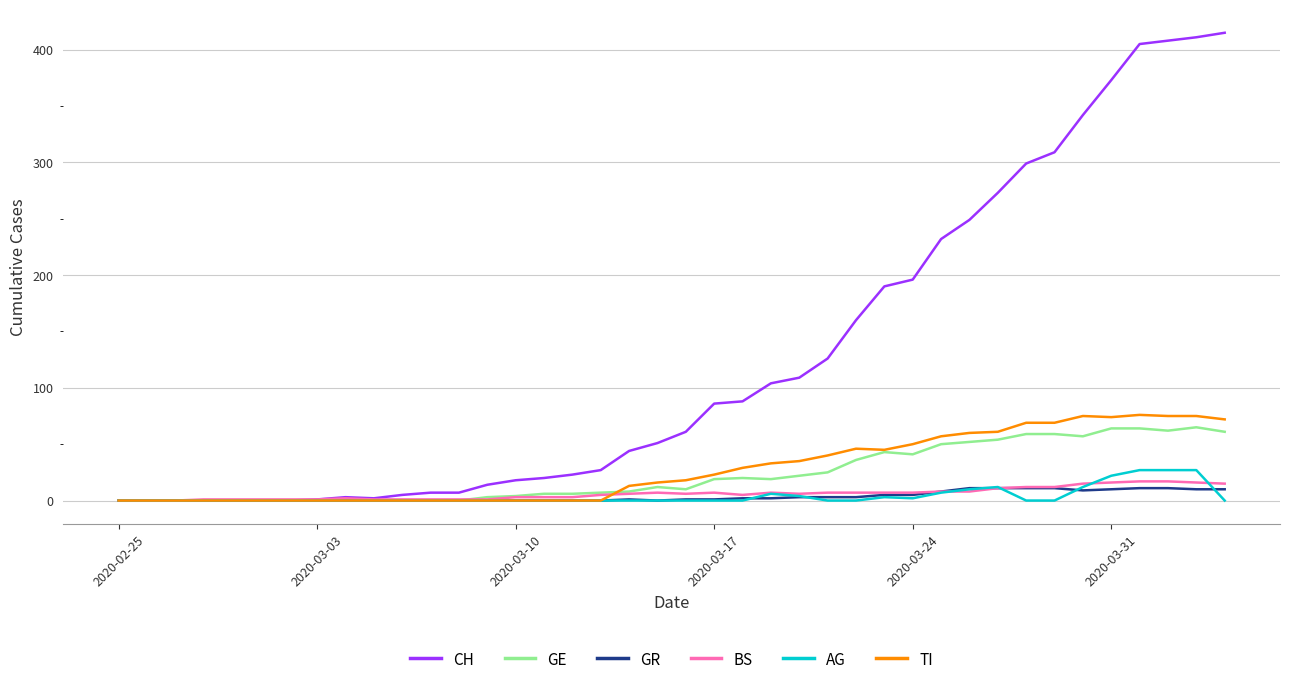

Which series has the widest spread of values?

CH